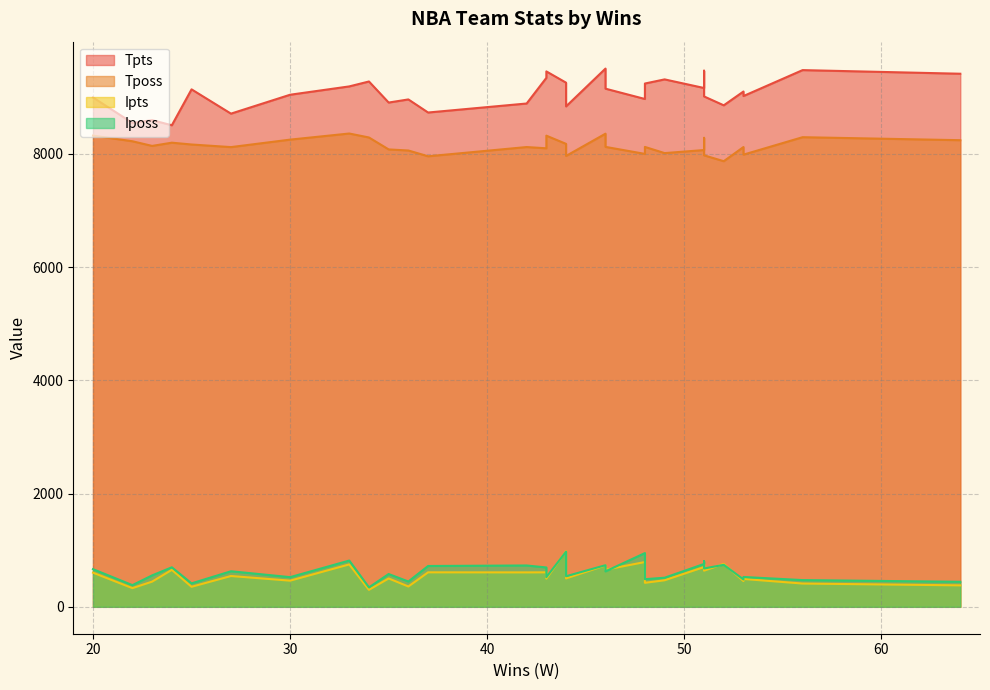

How many data points in Tposs are less than 8124?

15